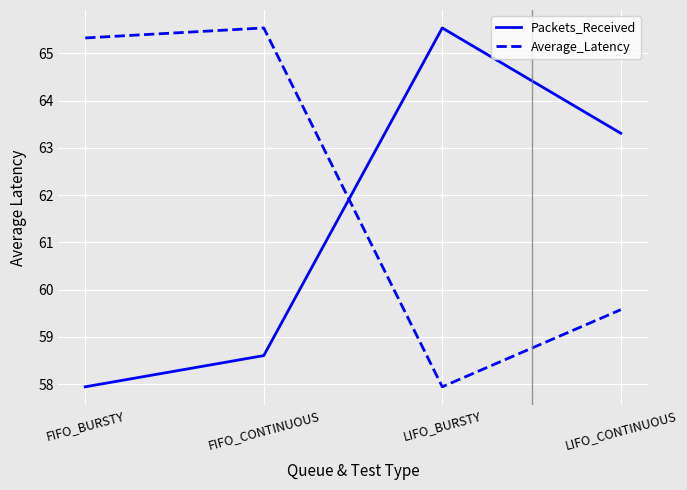

Which category has the lowest value in the Packets_Received series?

FIFO_BURSTY